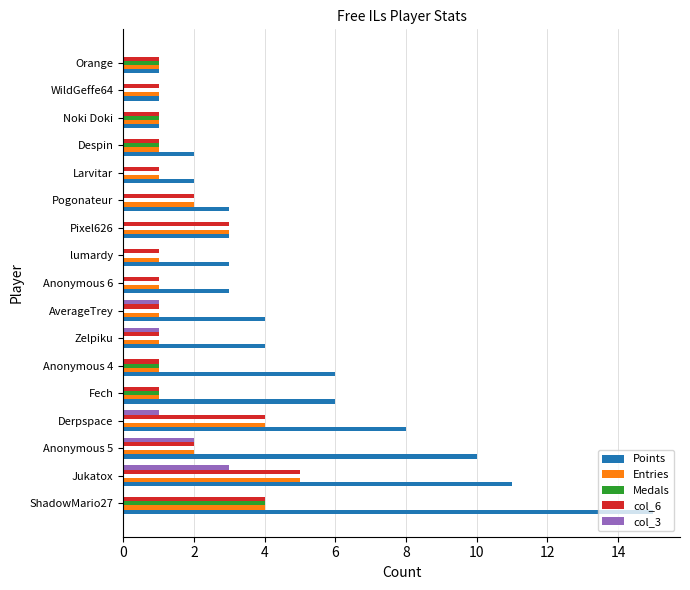

How many distinct data groups are displayed?

5